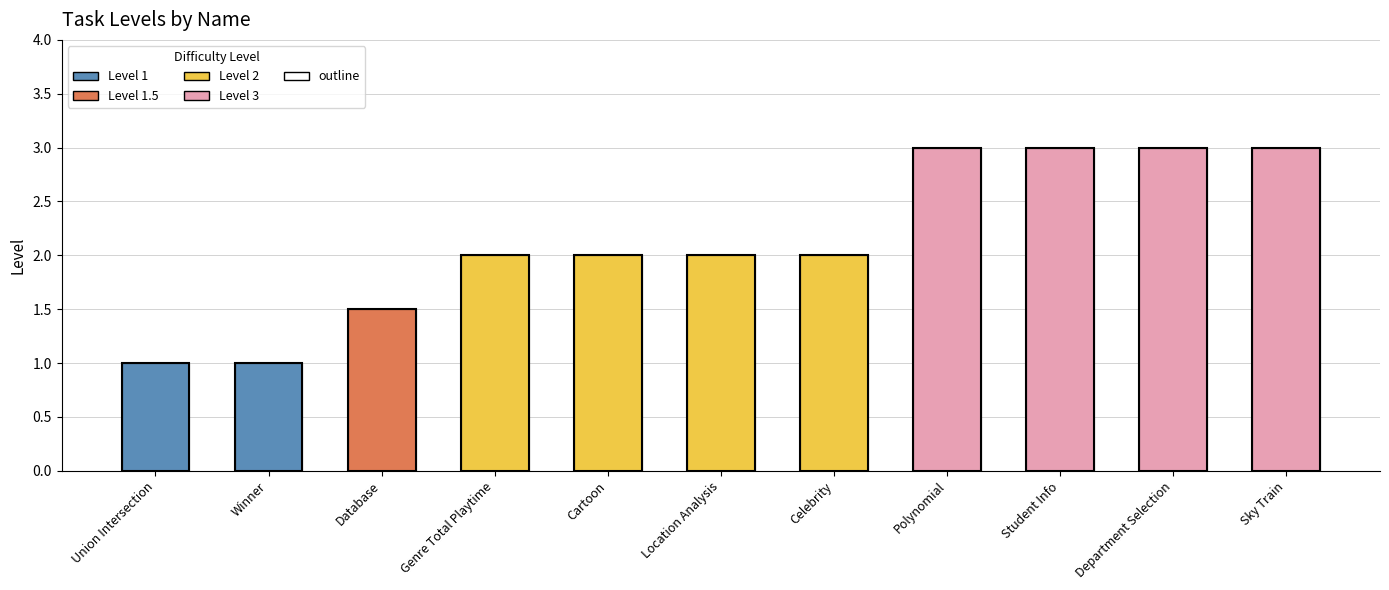

Does the chart contain any negative values?

No